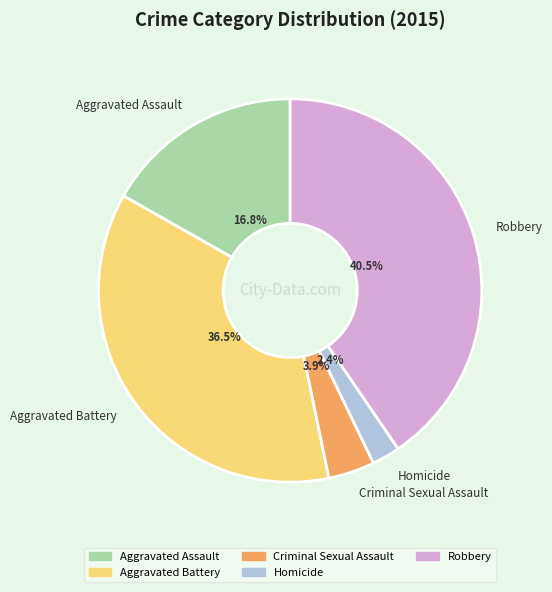

What is the ratio of the value at Robbery to the value at Aggravated Assault?

2.4